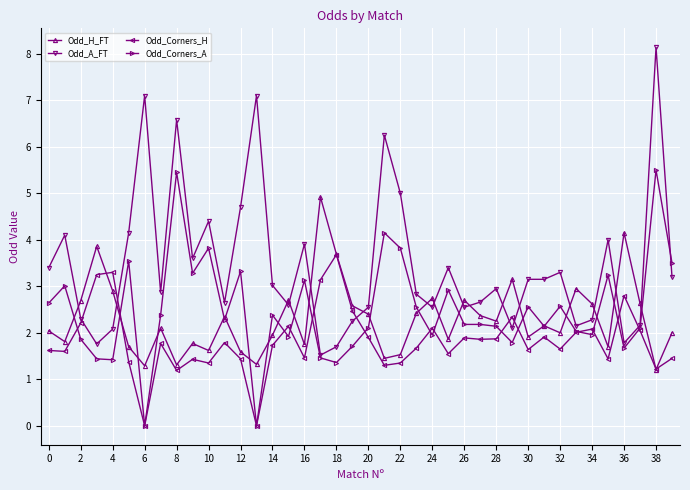

At how many categories does at least one series exceed 1?

40